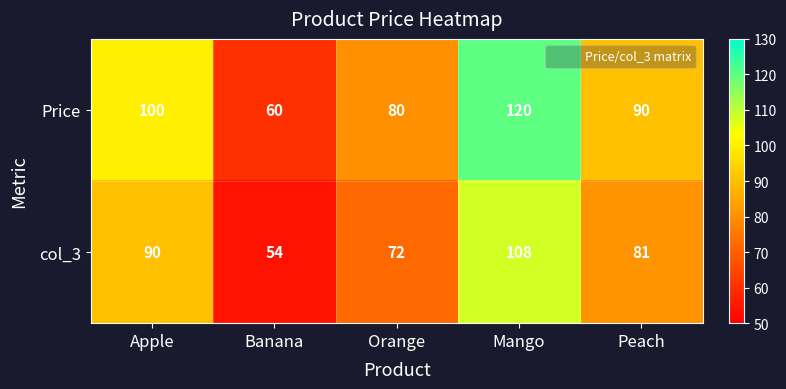

At which category is the sum across all series the highest?

Mango